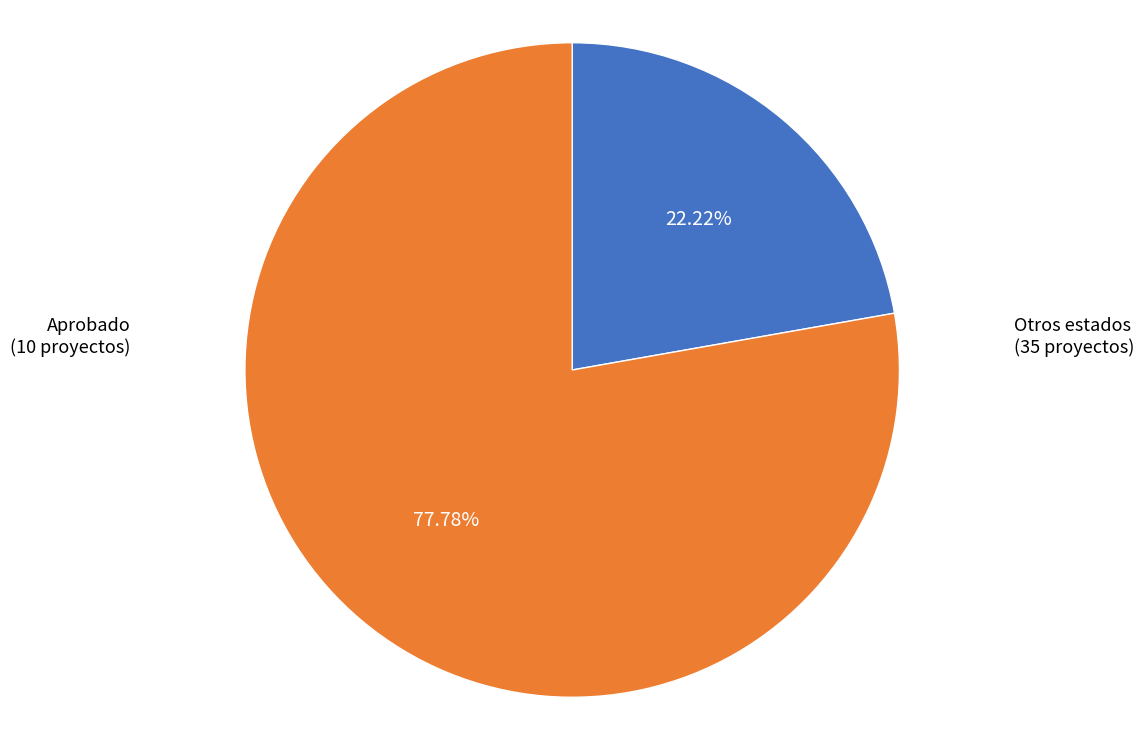

Does any single category account for the majority?

Yes